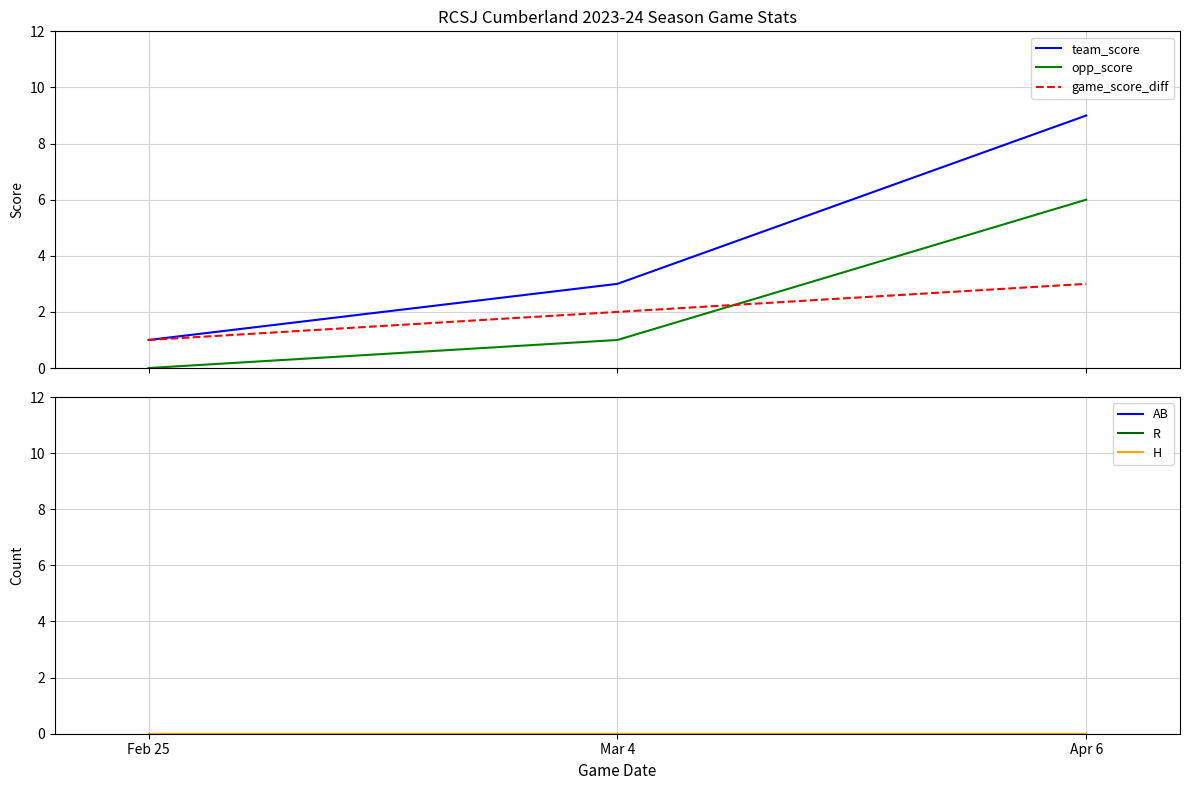

At which label does AB reach its minimum?

Feb 25